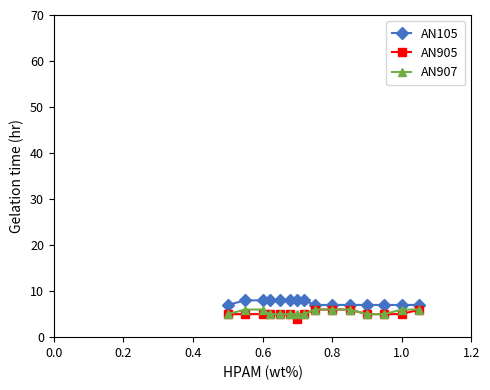

What is the value of the AN905 point at the 15th from the left?

6